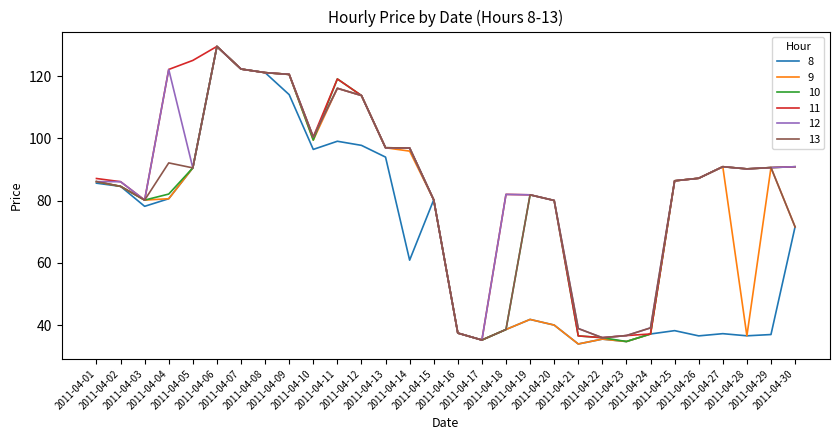

Where is the first local minimum for 8?

2011-04-03